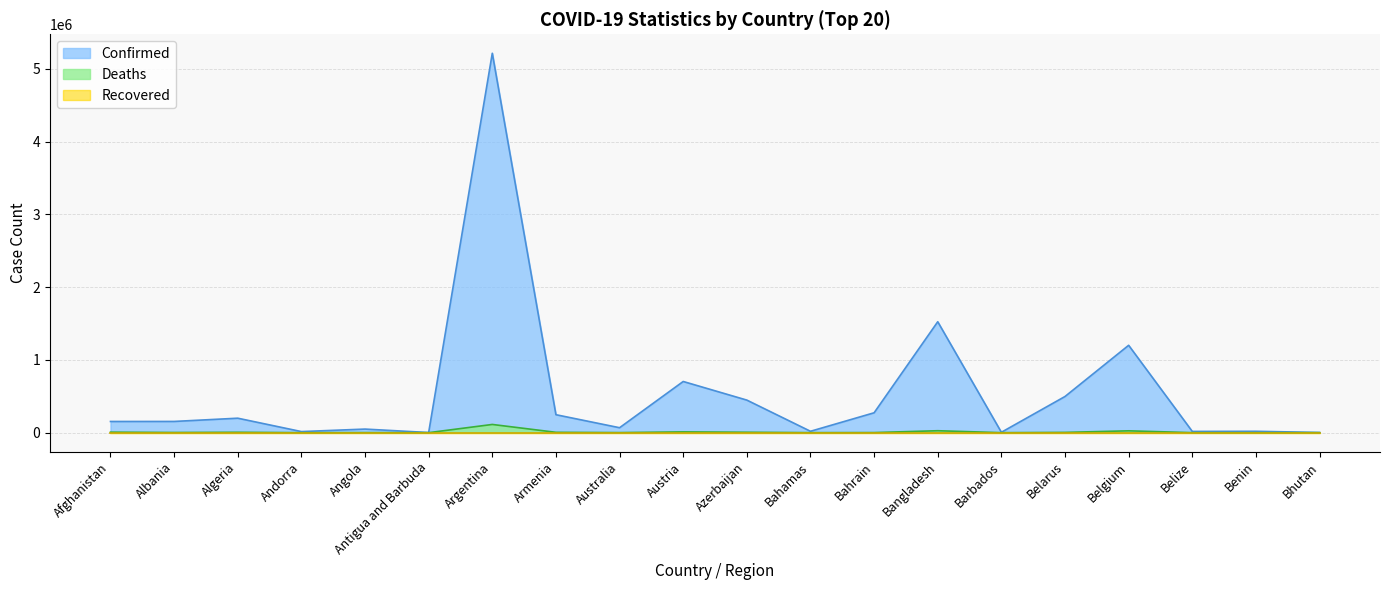

Is it true that Deaths equals 141 at Benin?

True